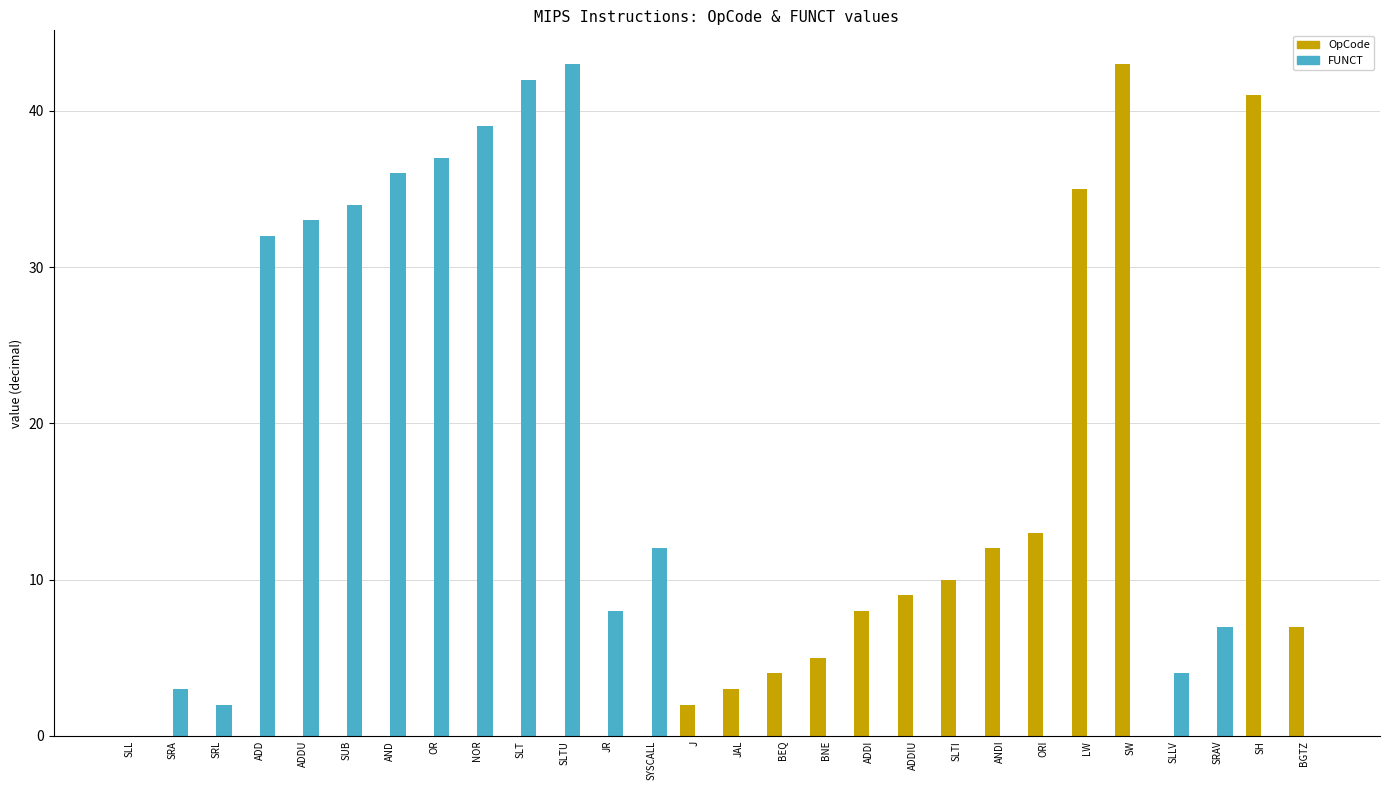

What is the sum of the FUNCT values at SLTU and SRAV?

50